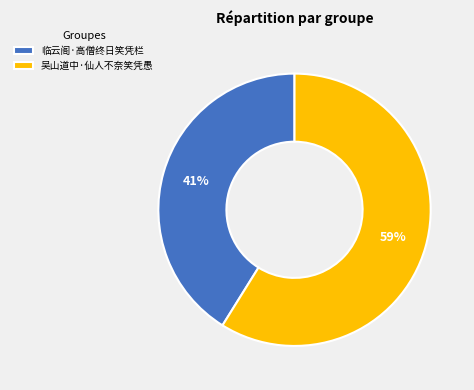

Which category has the smallest portion of the pie?

临云阁·高僧终日笑凭栏